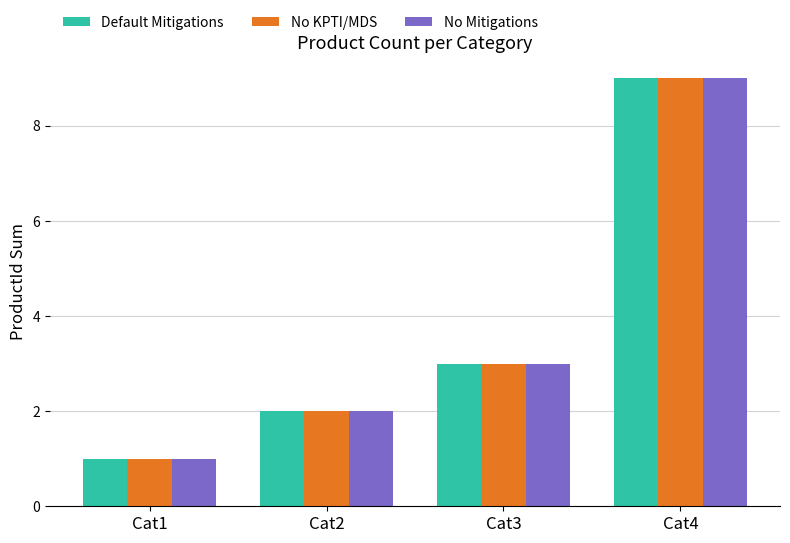

Reading right to left, what are all the values shown in this chart?

Default Mitigations: Cat4=9	Cat3=3	Cat2=2	Cat1=1
No KPTI/MDS: Cat4=9	Cat3=3	Cat2=2	Cat1=1
No Mitigations: Cat4=9	Cat3=3	Cat2=2	Cat1=1